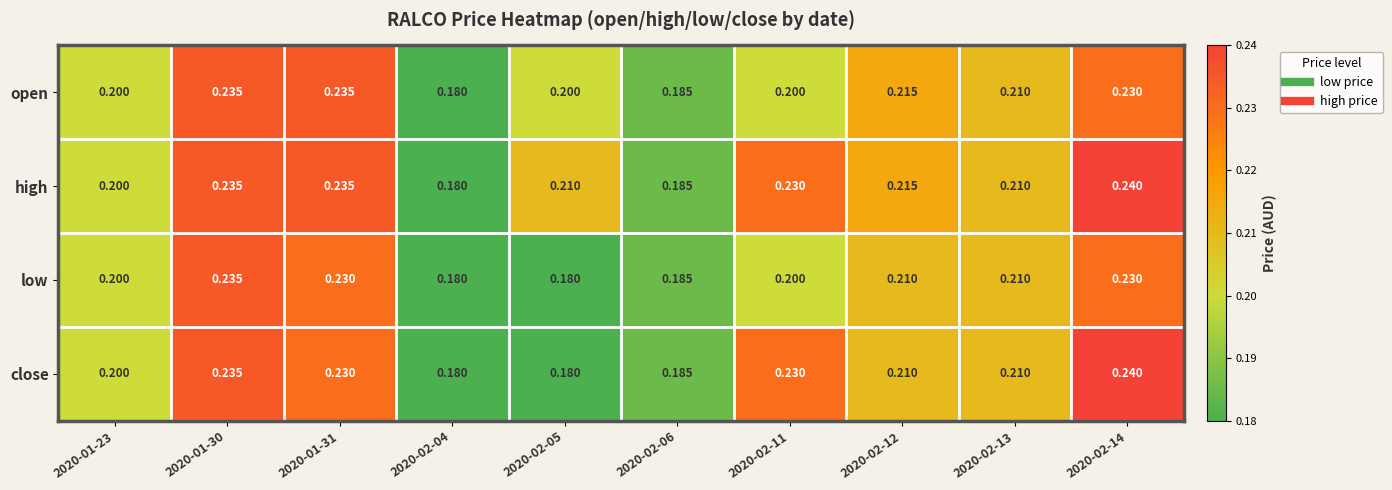

Which series has the largest total across all categories?

high